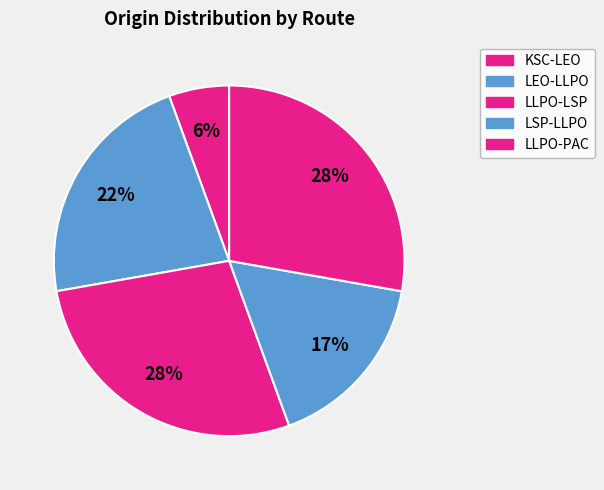

The LLPO-PAC slice represents 37% of the pie. True or false?

False